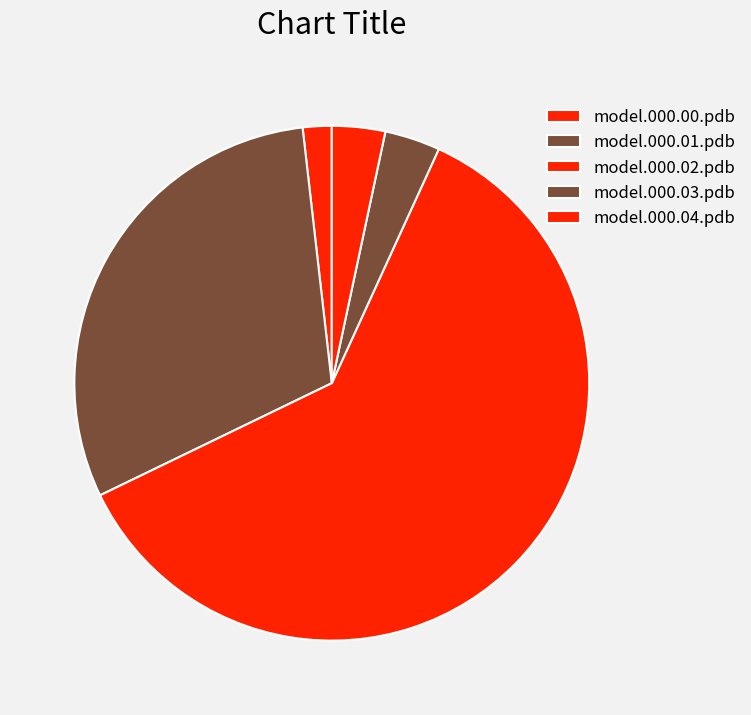

Which slice is the smallest?

model.000.00.pdb